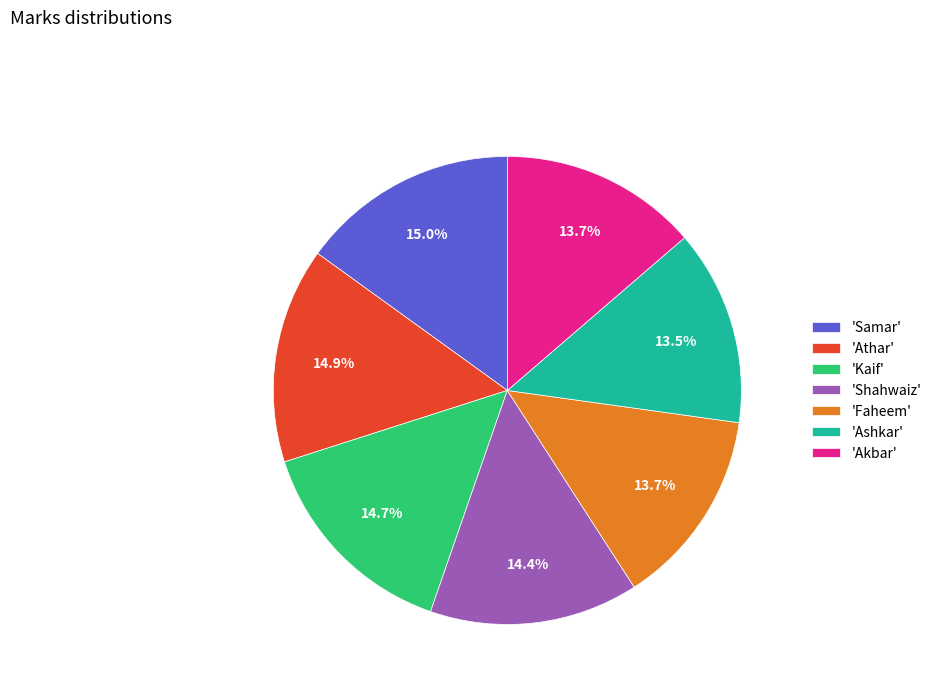

Approximately how many times larger is the value at 'Ashkar' compared to 'Shahwaiz'?

0.9